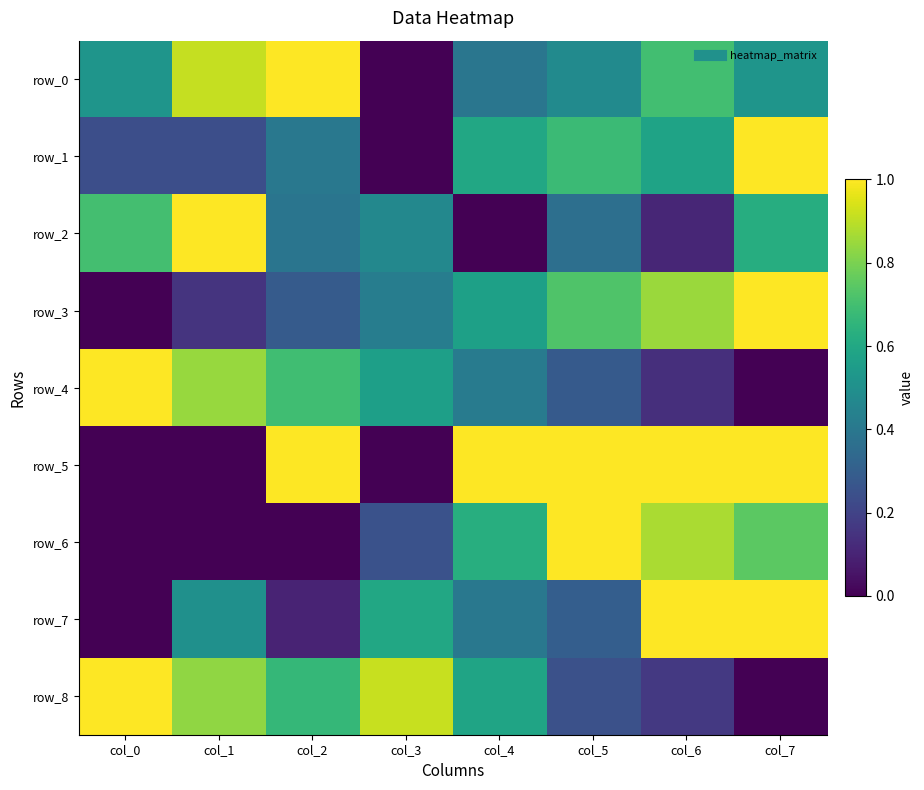

What is the difference between the highest and lowest values at col_3?

0.9